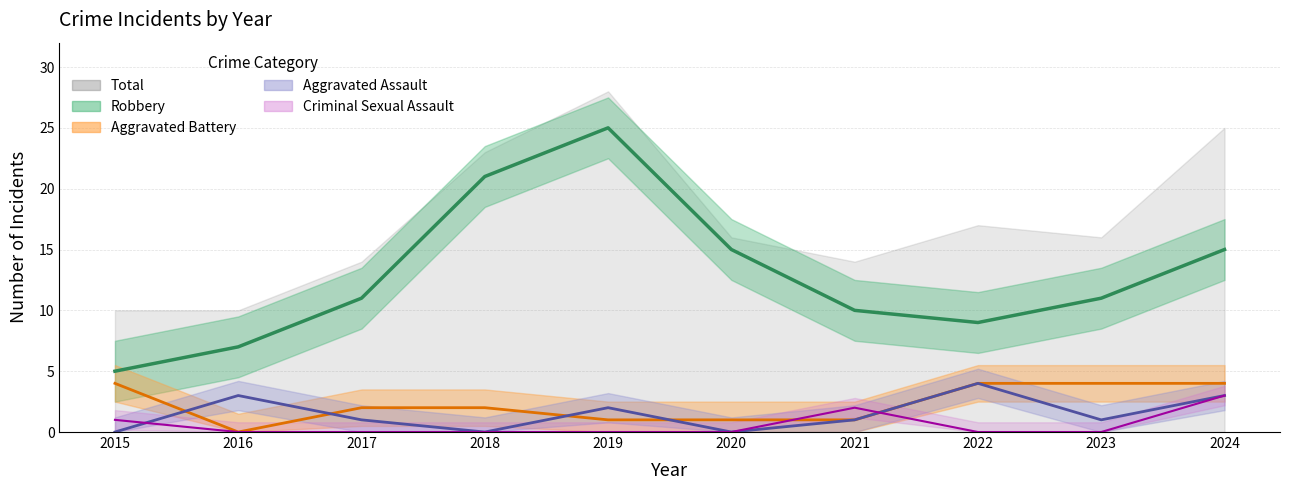

What is the sum of all Criminal Sexual Assault values?

6